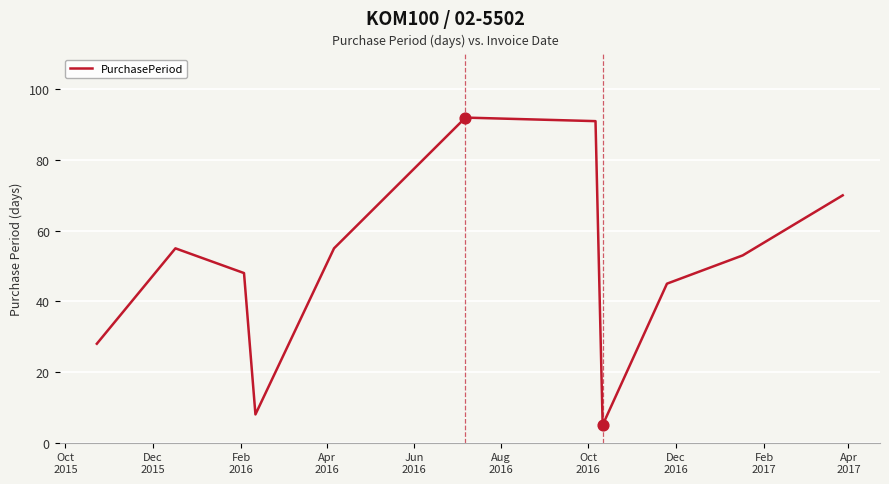

What is the minimum value shown in the chart?

5